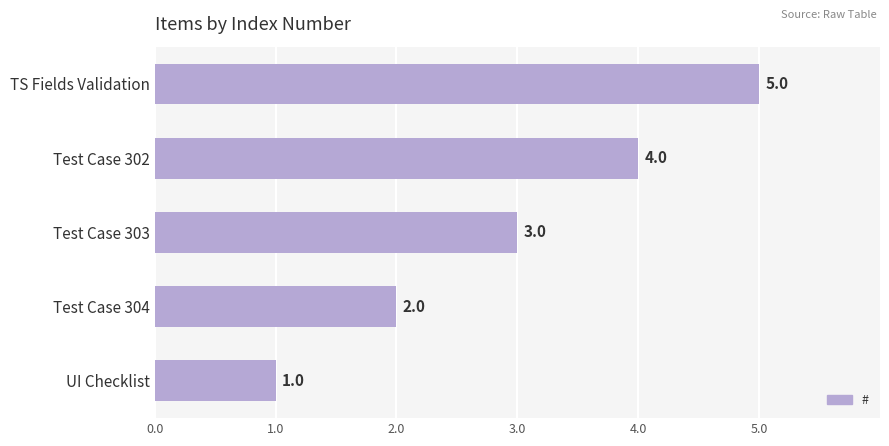

At which label is the value closest to 3?

Test Case 303